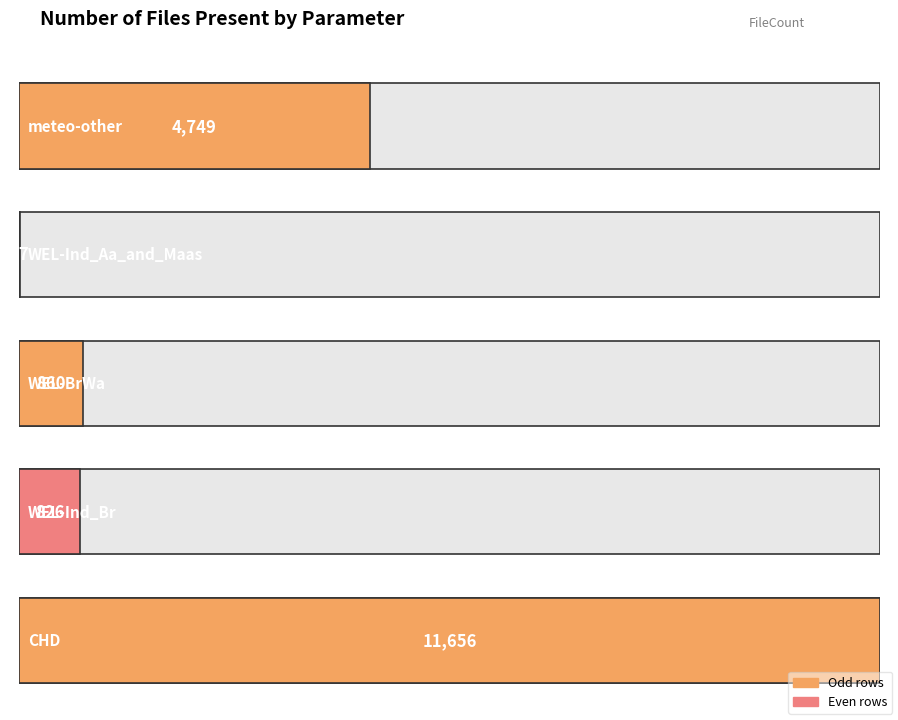

List the labels in order of value, largest first.

CHD, meteo-other, WEL-BrWa, WEL-Ind_Br, WEL-Ind_Aa_and_Maas